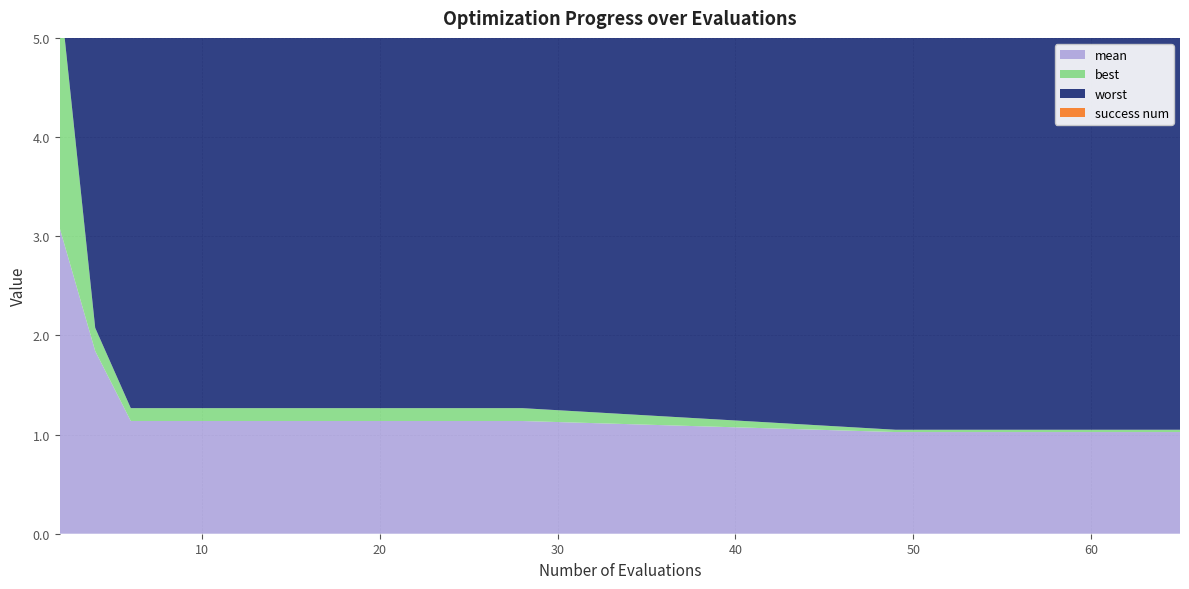

Reading left to right, extract all data points from this chart.

mean: 3.1	1.8	1.1	1.1	1.1	1.1	1.1	1.1	1.1	1.1	1.1	1.1	1.1	1.1	1.1	1.0	1.0	1.0	1.0	1.0
best: 2.4	0.2	0.1	0.1	0.1	0.1	0.1	0.1	0.1	0.1	0.1	0.1	0.1	0.1	0.1	0.0	0.0	0.0	0.0	0.0
worst: 3.8	4.0	4.0	4.0	4.0	4.0	4.0	4.0	4.0	4.0	4.0	4.0	4.0	4.0	4.0	4.0	4.0	4.0	4.0	4.0
success num: 0.0	0.0	0.0	0.0	0.0	0.0	0.0	0.0	0.0	0.0	0.0	0.0	0.0	0.0	0.0	3.0	3.0	3.0	3.0	3.0